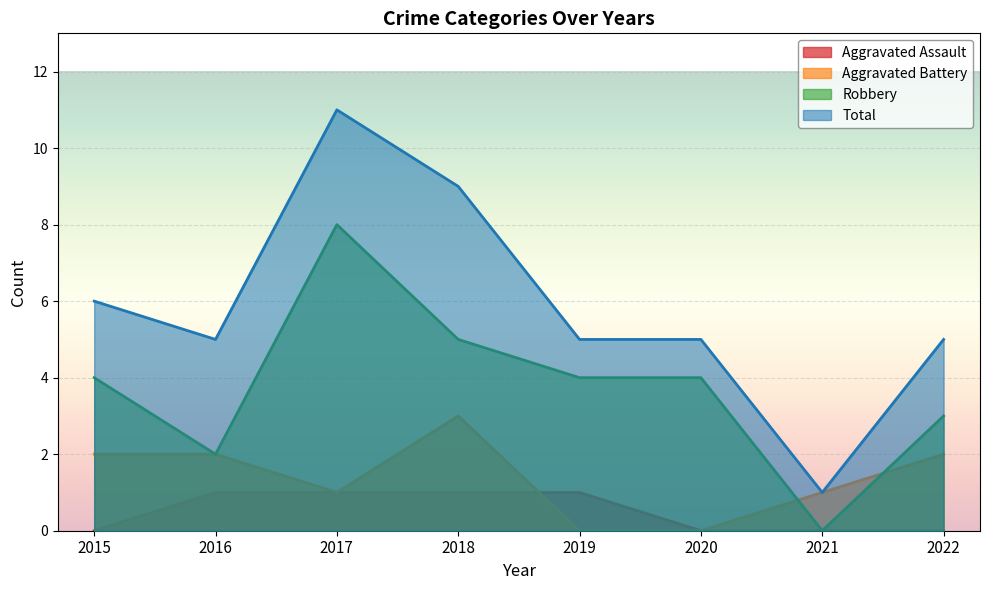

How many lines are shown in the chart?

4